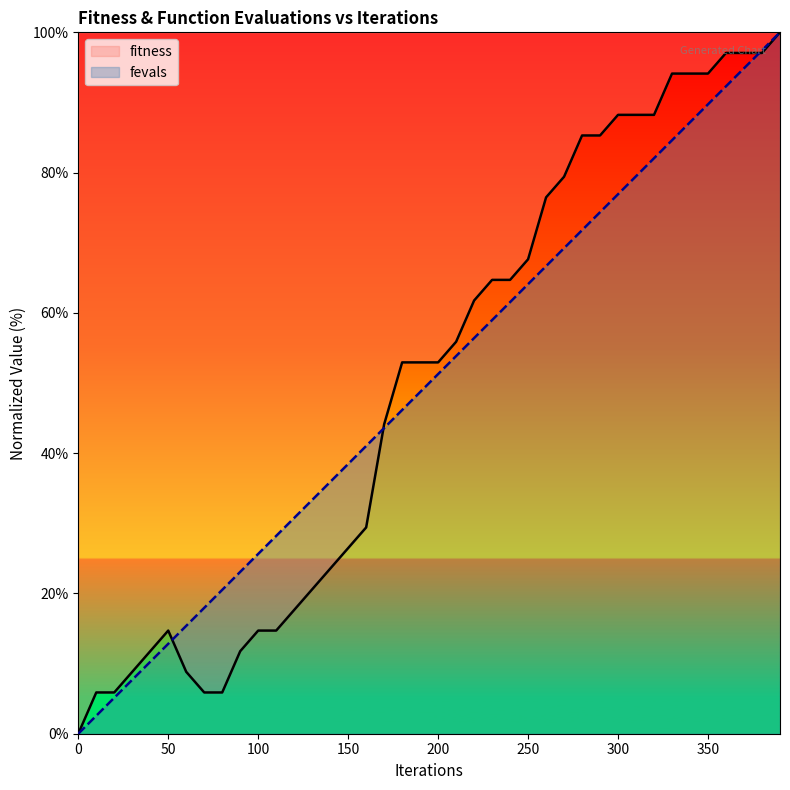

Reading left to right, list all the values displayed in this chart.

fitness: 0.0	5.9	5.9	8.8	11.8	14.7	8.8	5.9	5.9	11.8	14.7	14.7	17.6	20.6	23.5	26.5	29.4	44.1	52.9	52.9	52.9	55.9	61.8	64.7	64.7	67.6	76.5	79.4	85.3	85.3	88.2	88.2	88.2	94.1	94.1	94.1	97.1	97.1	97.1	100.0
fevals: 0.0	2.6	5.1	7.7	10.3	12.8	15.4	17.9	20.5	23.1	25.6	28.2	30.8	33.3	35.9	38.5	41.0	43.6	46.2	48.7	51.3	53.8	56.4	59.0	61.5	64.1	66.7	69.2	71.8	74.4	76.9	79.5	82.1	84.6	87.2	89.7	92.3	94.9	97.4	100.0